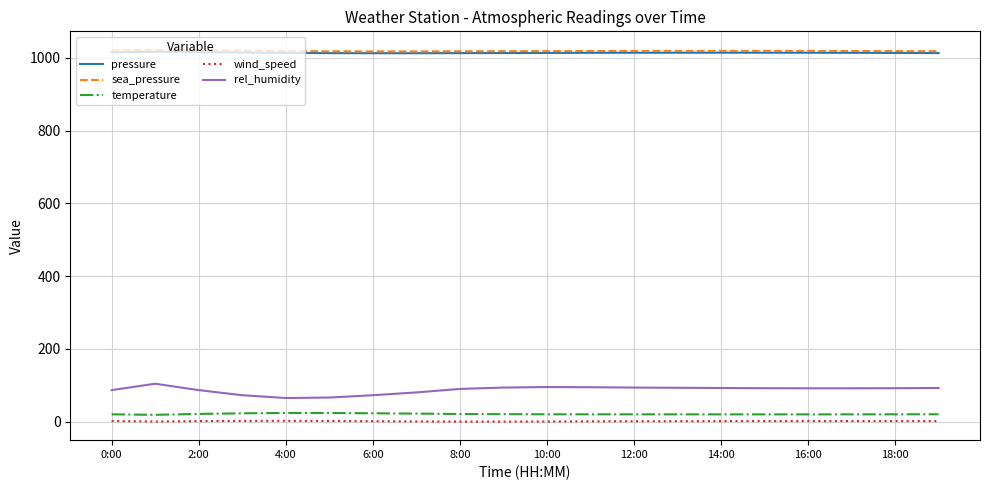

True or false: rel_humidity and wind_speed intersect in this chart.

False